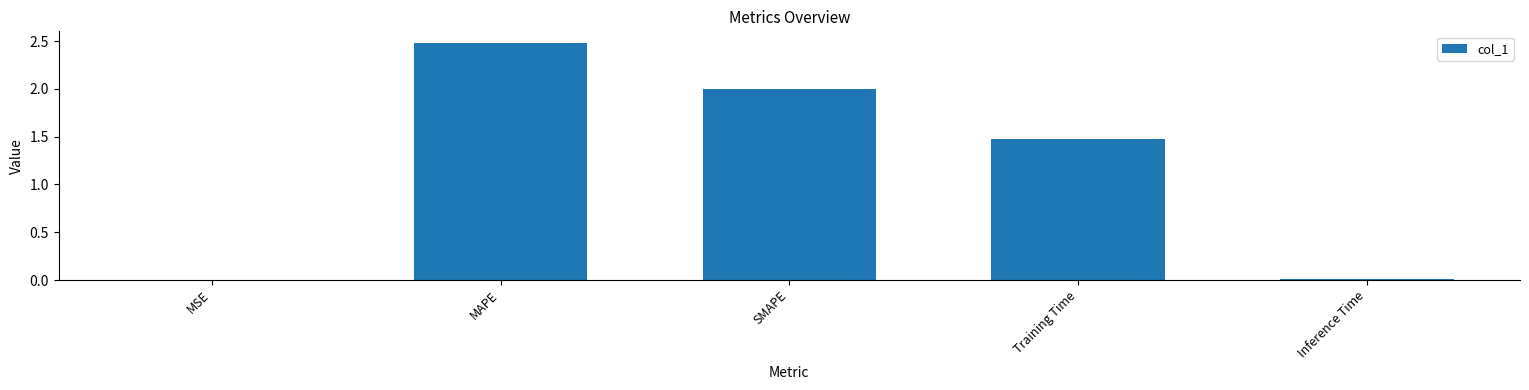

What is the difference between the values at MAPE and Training Time?

1.0